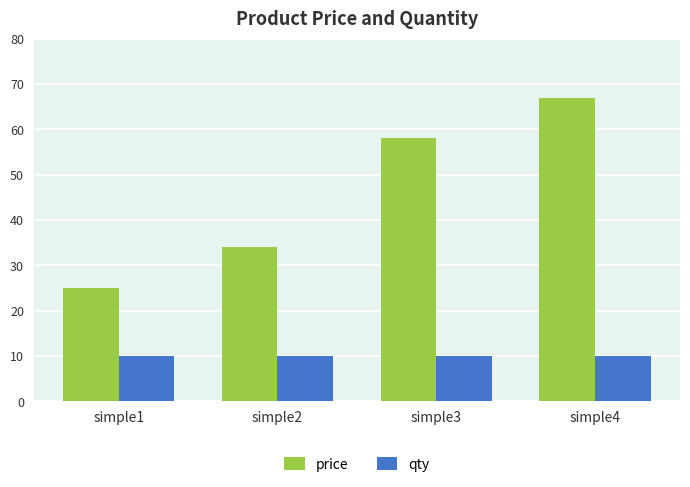

What value does the qty series have at simple1?

10